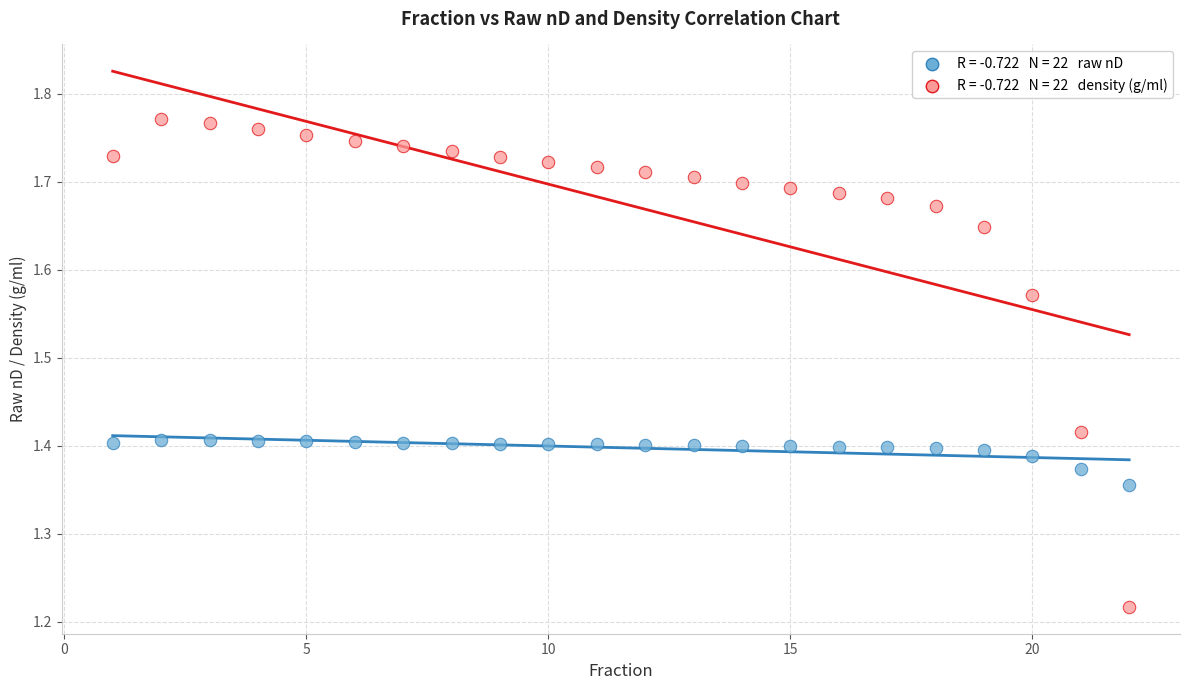

Across all data points, what is the range of Y values (max minus min)?

0.6